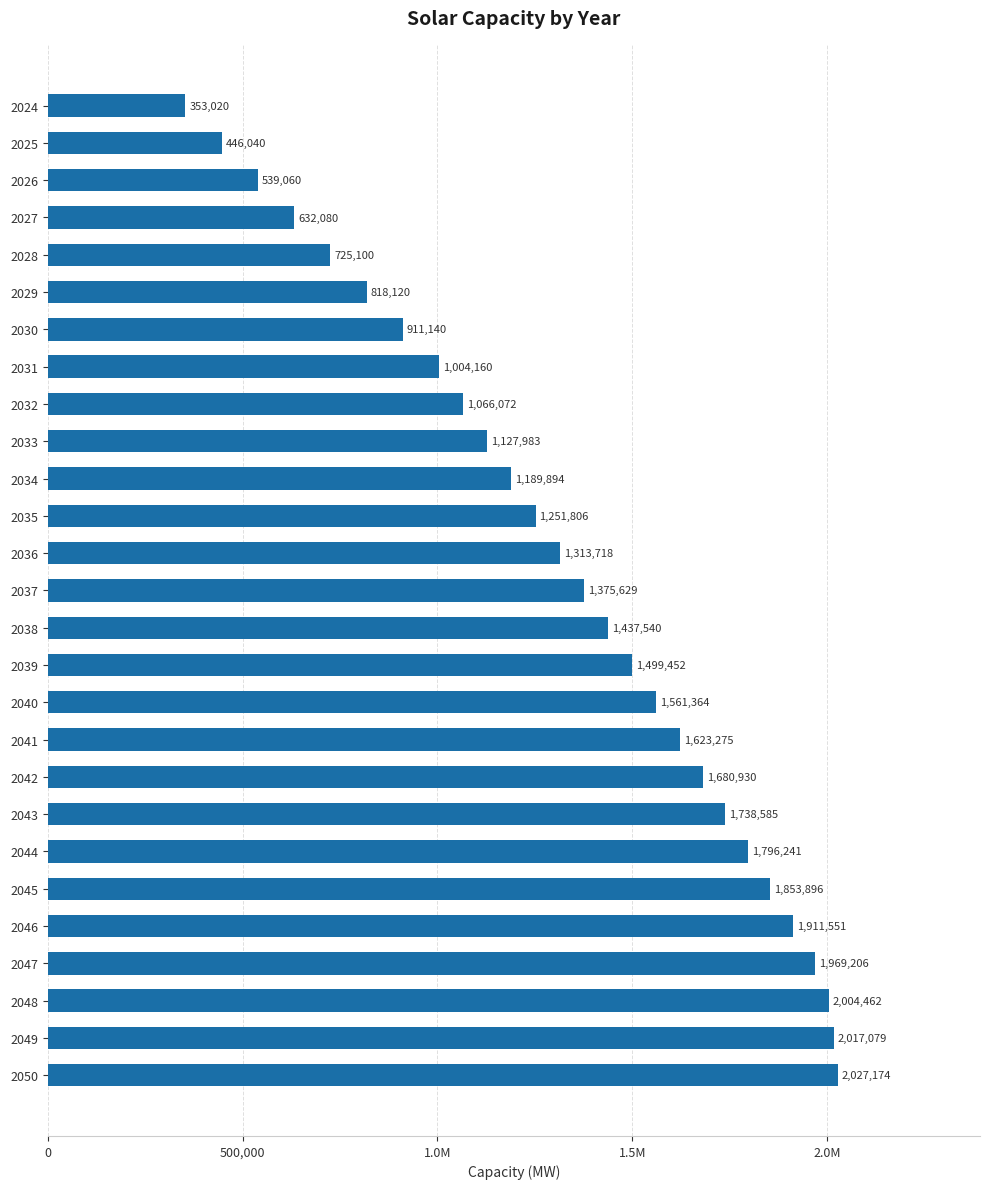

How many values are below 1375629?

13